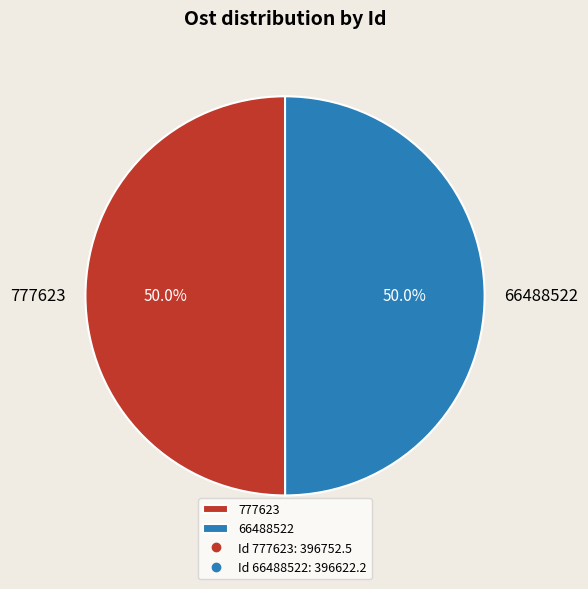

How many slices are in this pie chart?

2